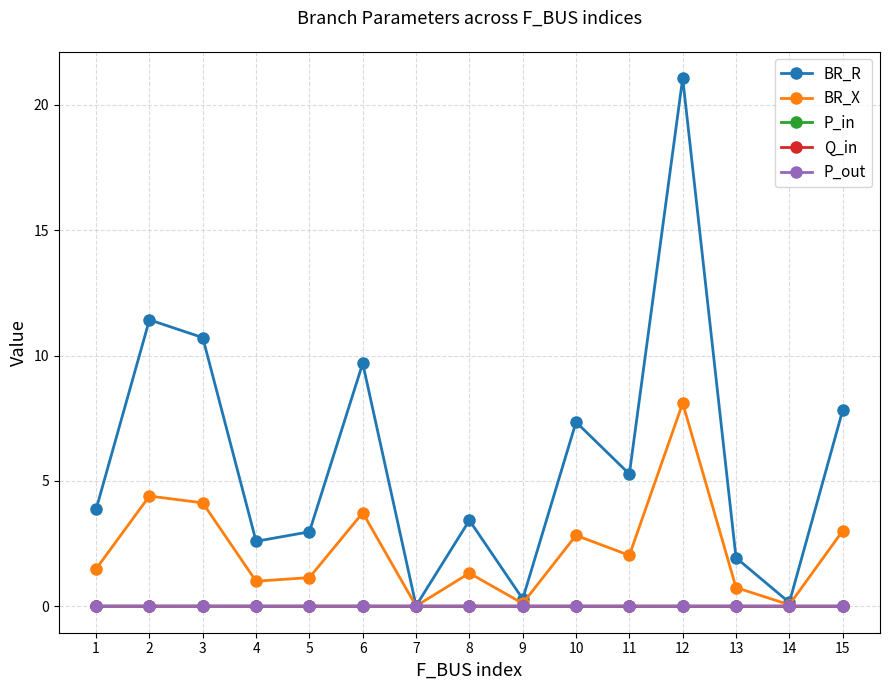

How many interior local valleys does the BR_R series have?

5